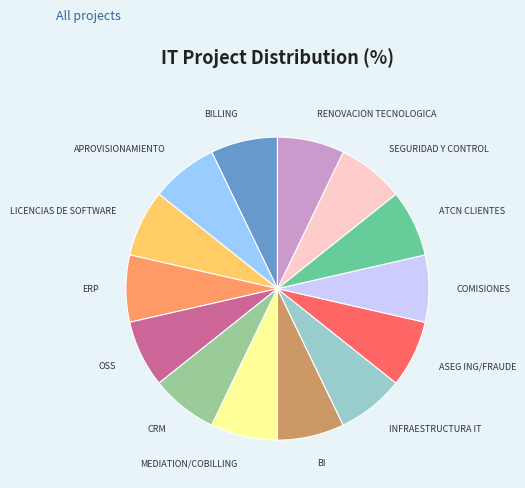

Which has a higher value, CRM or ASEG ING/FRAUDE?

CRM